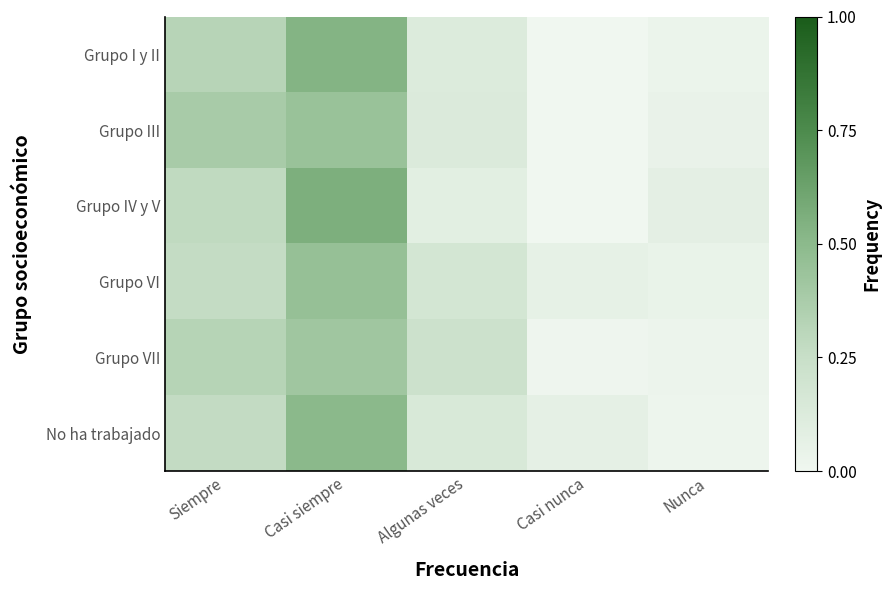

Reading left to right, list all the values displayed in this chart.

Grupo I y II: Siempre=0.3	Casi siempre=0.5	Algunas veces=0.1	Casi nunca=0.0	Nunca=0.0
Grupo III: Siempre=0.4	Casi siempre=0.4	Algunas veces=0.1	Casi nunca=0.0	Nunca=0.0
Grupo IV y V: Siempre=0.3	Casi siempre=0.6	Algunas veces=0.1	Casi nunca=0.0	Nunca=0.1
Grupo VI: Siempre=0.3	Casi siempre=0.5	Algunas veces=0.2	Casi nunca=0.1	Nunca=0.0
Grupo VII: Siempre=0.3	Casi siempre=0.4	Algunas veces=0.2	Casi nunca=0.0	Nunca=0.0
No ha trabajado: Siempre=0.3	Casi siempre=0.5	Algunas veces=0.1	Casi nunca=0.1	Nunca=0.0